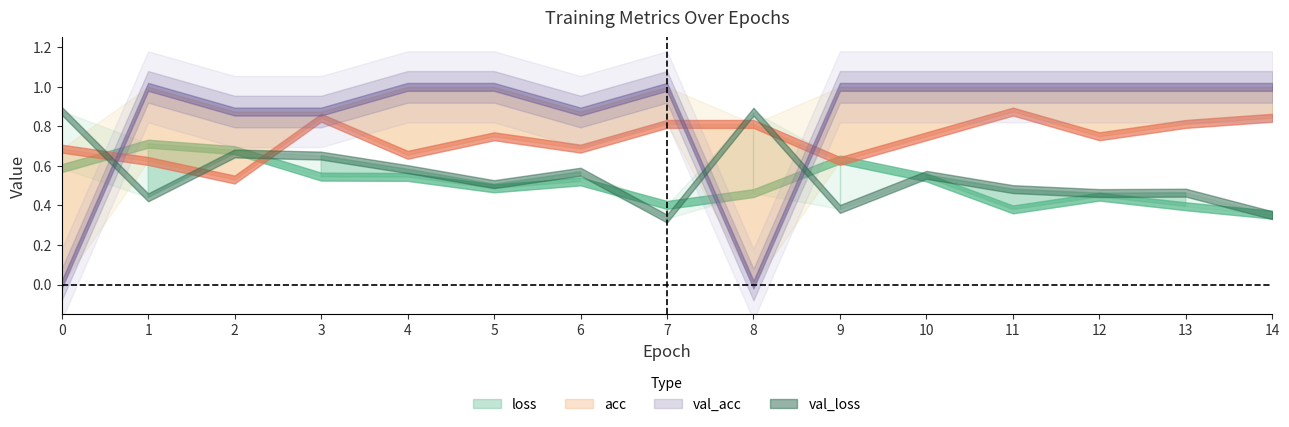

The loss series shows 0.2 at 12. True or false?

False